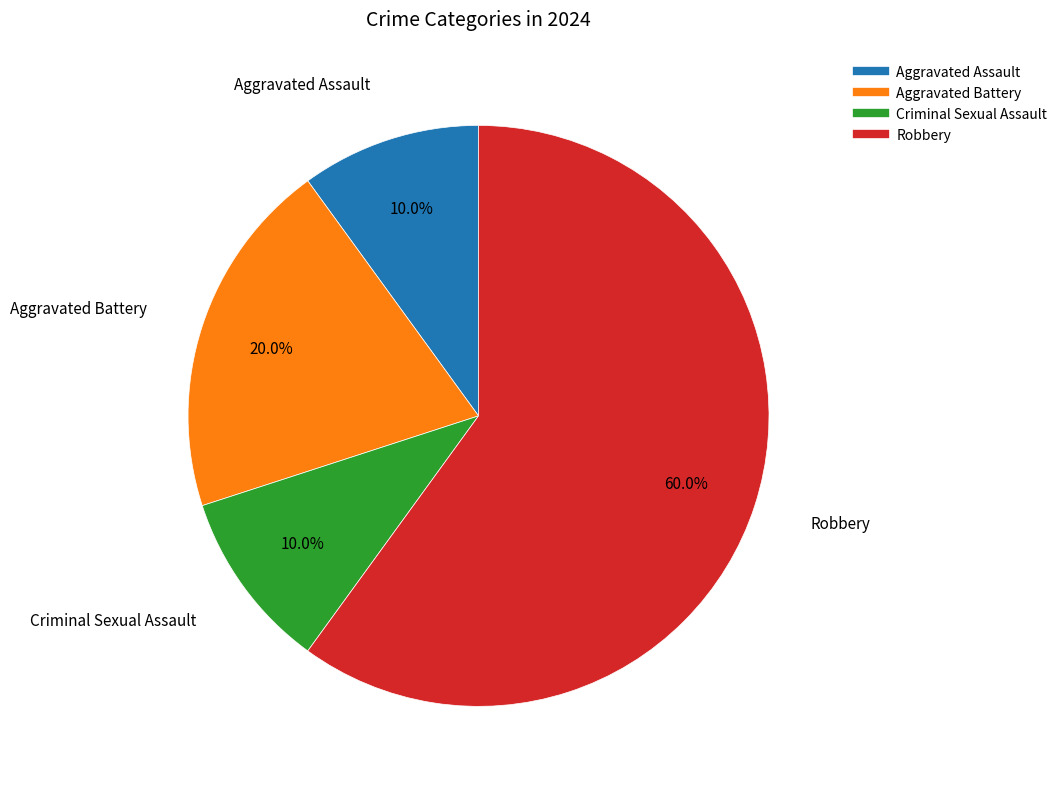

True or false: Robbery accounts for 60% of the total.

True